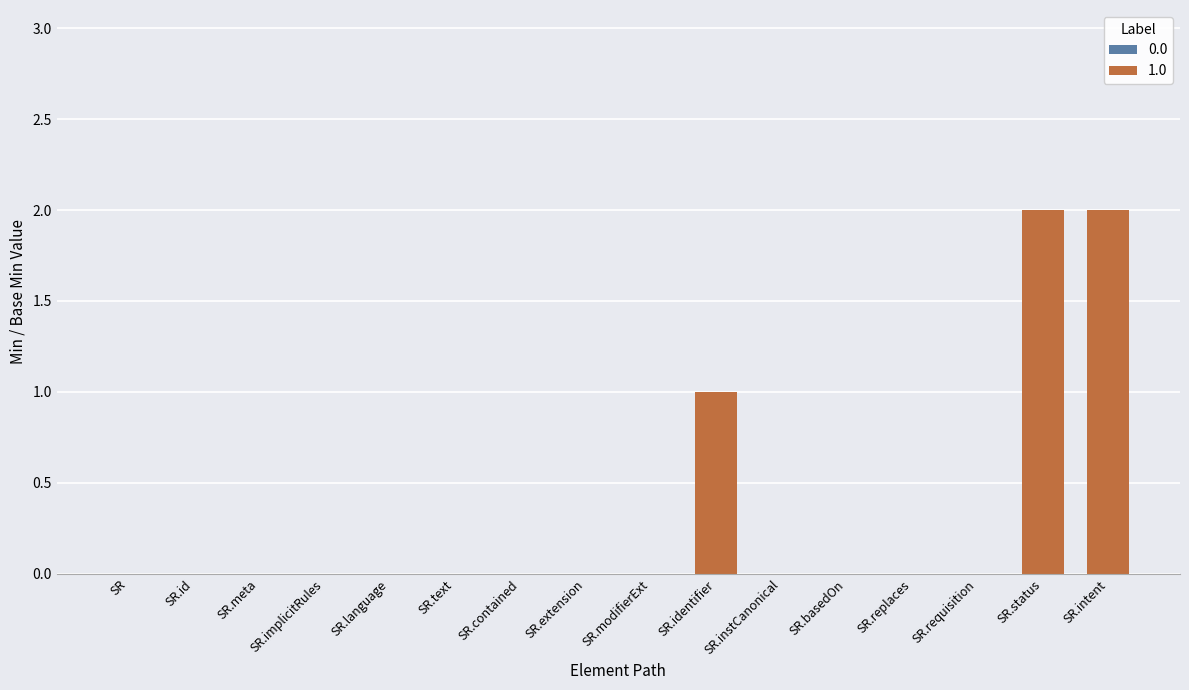

What is the ratio of the value at SR.intent to the value at SR.identifier?

2.0